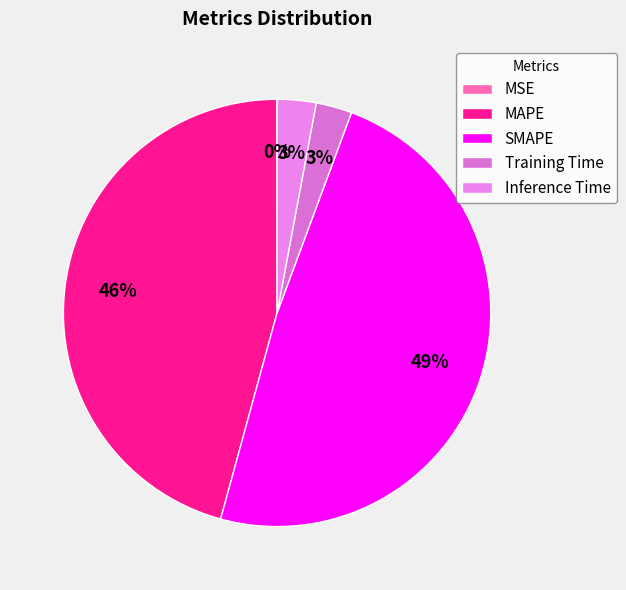

What is the smallest slice in the pie chart?

MSE